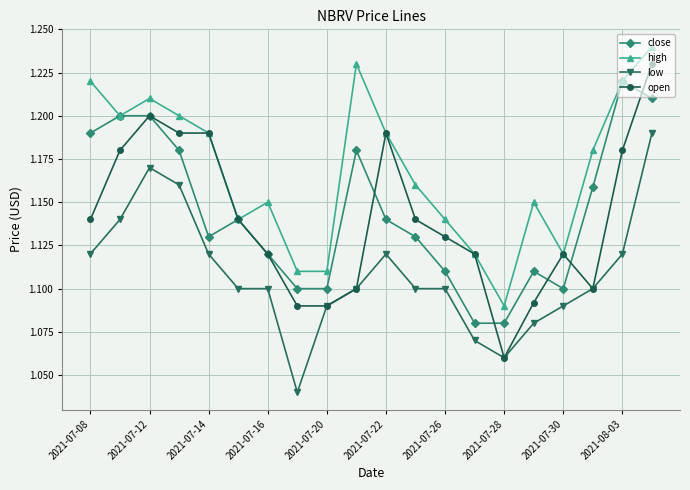

At how many categories does at least one series exceed 1?

20